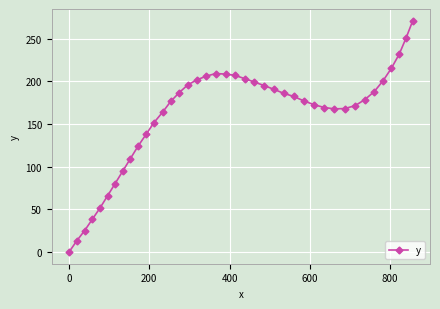

True or false: there are more than 0 points higher than both neighbors.

True